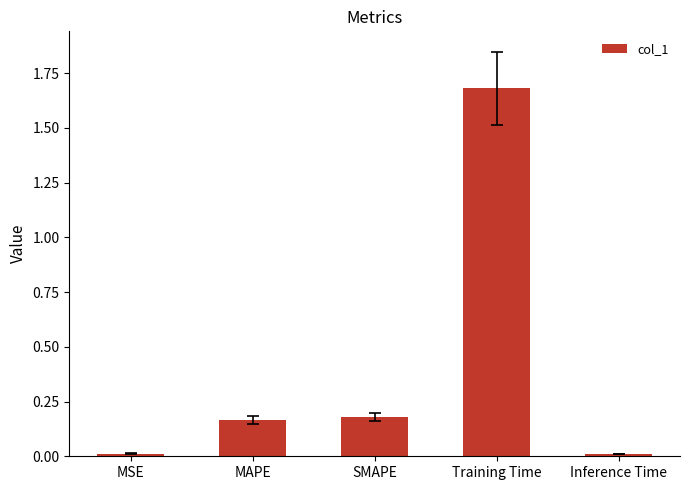

What is the average value?

0.4